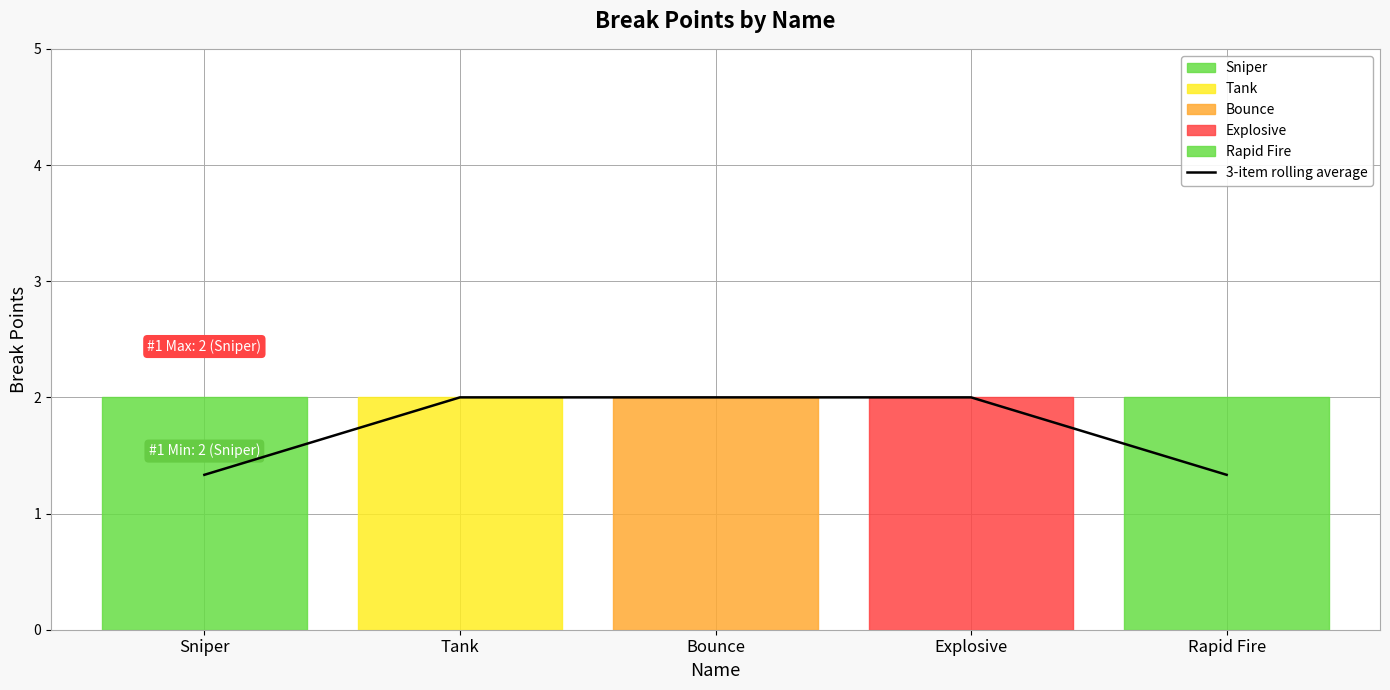

The 3-item rolling average series shows 2.0 at Sniper. True or false?

False